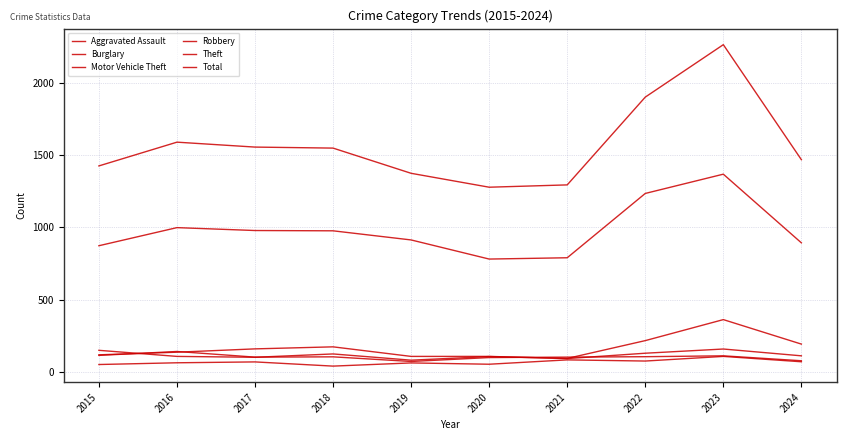

Read the Robbery value at 2024, to the nearest 5.

80